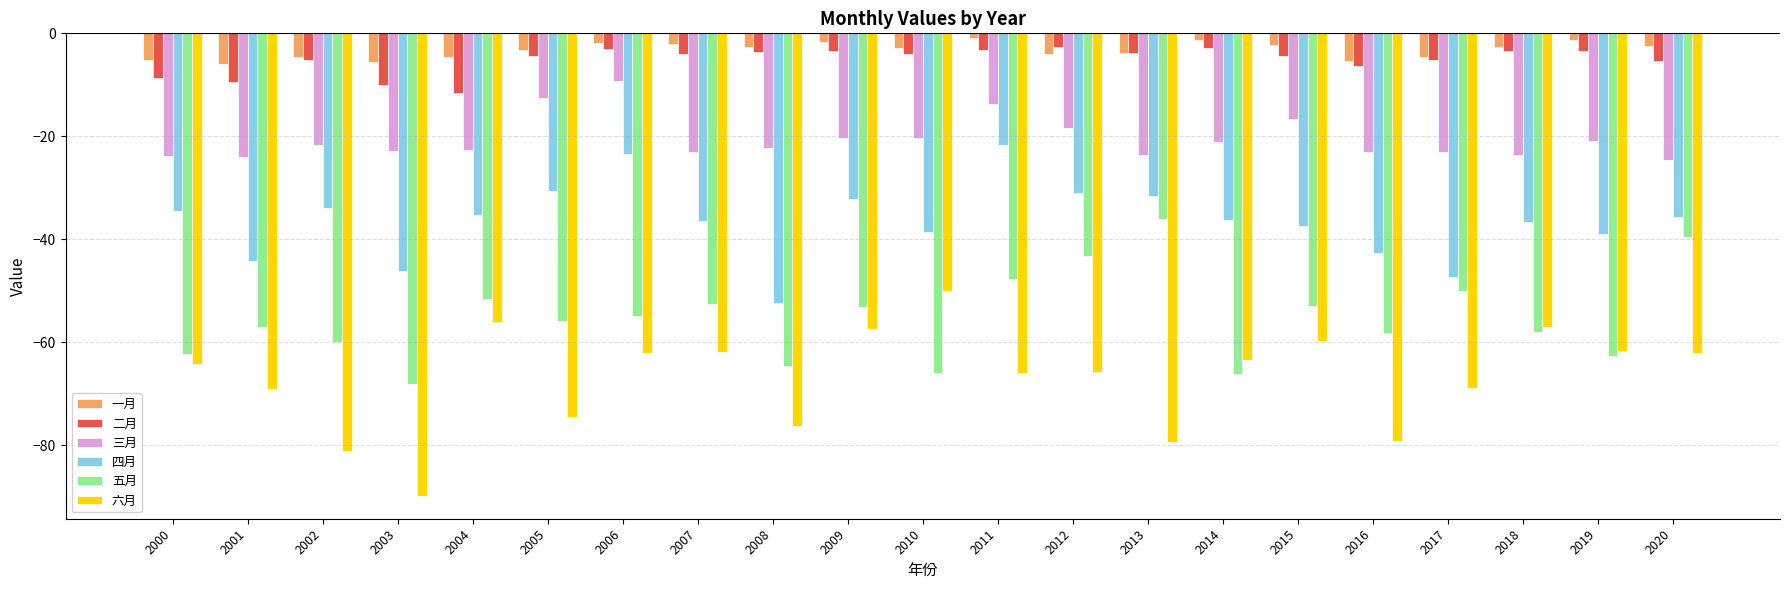

What is the sum of all 四月 values?

-766.8